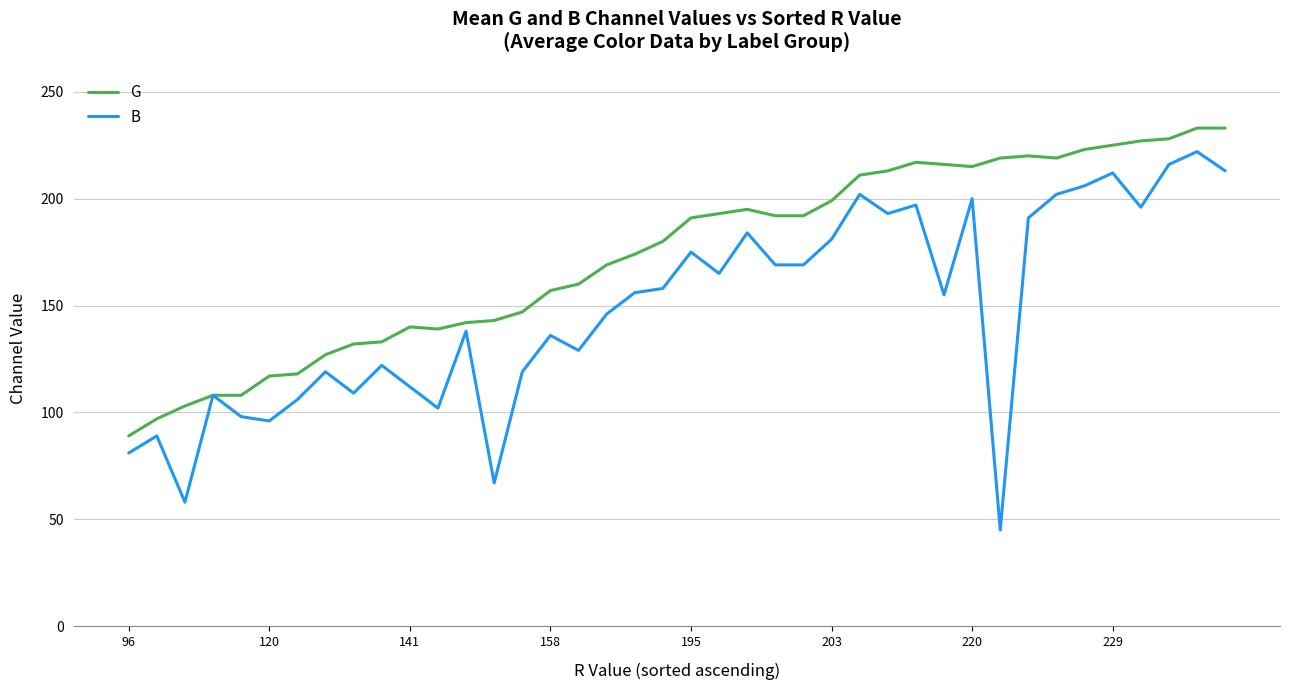

Which series has the largest total across all categories?

G